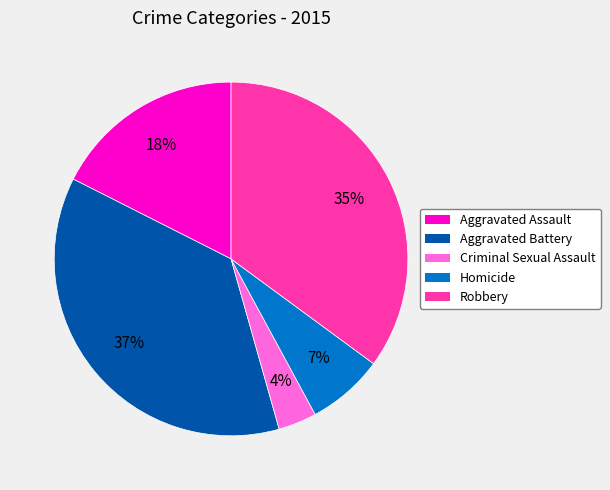

Which has a higher value, Criminal Sexual Assault or Aggravated Assault?

Aggravated Assault